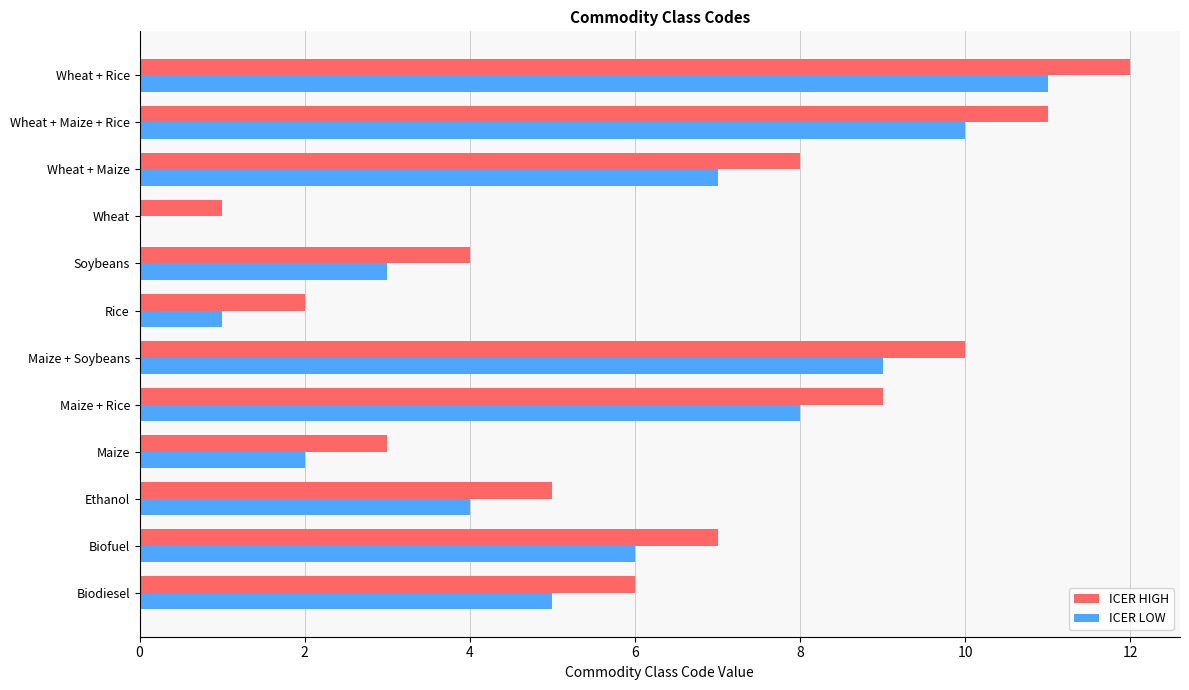

Which category has the highest value in the ICER HIGH series?

Wheat + Rice